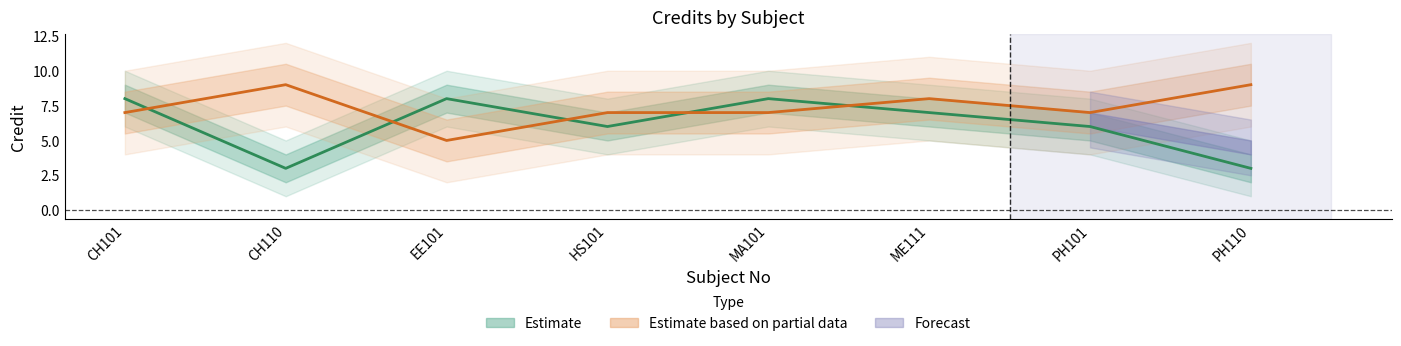

True or false: Estimate based on partial data has a value of 7 at PH101.

True